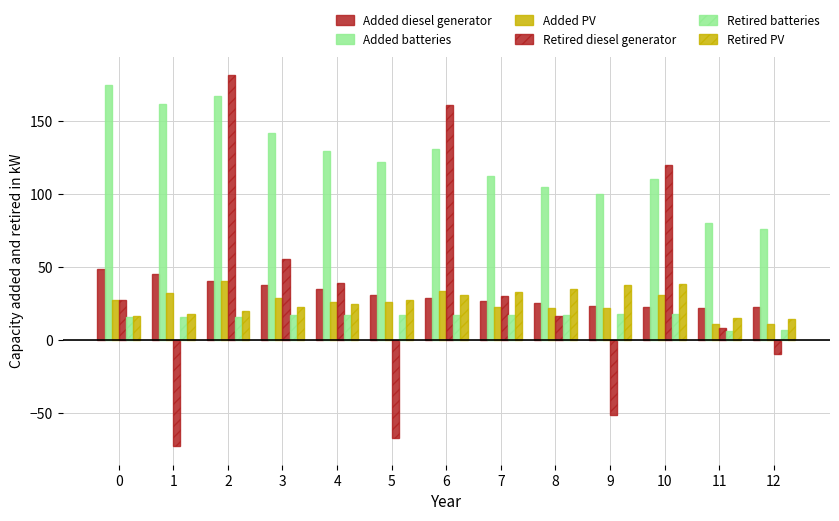

Reading left to right, list all the values displayed in this chart.

Added diesel generator: 48.5	45.4	40.4	37.5	35.0	31.3	28.7	26.6	25.2	23.4	23.1	22.3	23.0
Added batteries: 174.4	161.7	166.9	141.5	129.6	121.7	130.6	112.6	104.7	100.2	110.1	80.1	76.4
Added PV: 27.6	32.4	40.5	28.8	26.5	26.5	34.0	22.9	22.0	22.0	31.3	11.4	11.0
Retired diesel generator: 27.7	-72.4	181.3	55.8	39.5	-66.5	160.7	30.2	16.8	-51.0	119.8	8.4	-9.3
Retired batteries: 16.0	16.1	16.1	17.3	17.4	17.5	17.6	17.6	17.7	17.8	17.8	6.7	6.8
Retired PV: 16.6	17.7	20.0	23.1	24.8	27.9	30.7	33.2	35.1	38.0	38.5	15.0	14.7